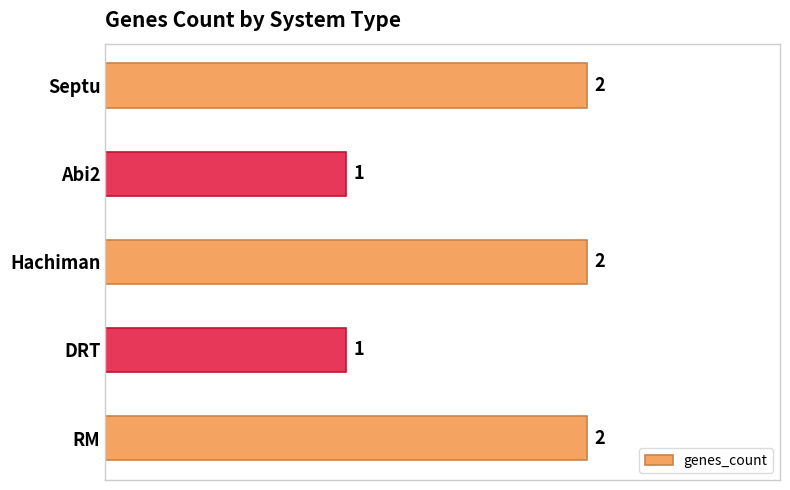

What is the label of the 1st bar from the top?

Septu